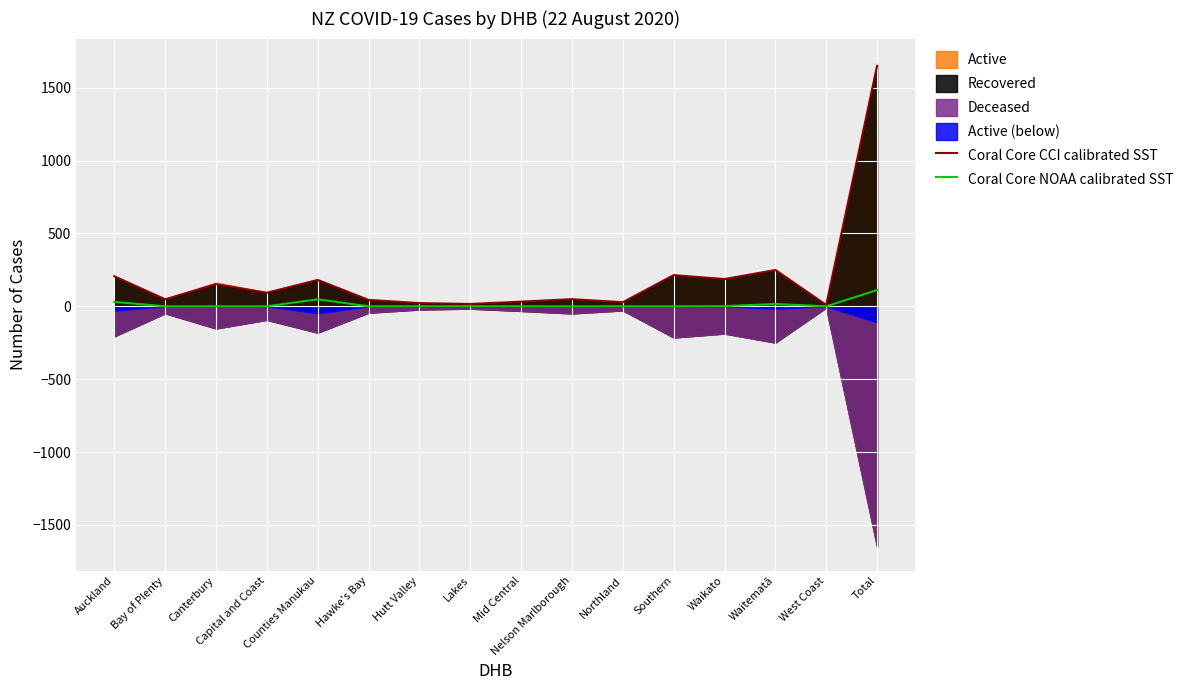

How many interior local valleys does the Coral Core CCI calibrated SST series have?

6